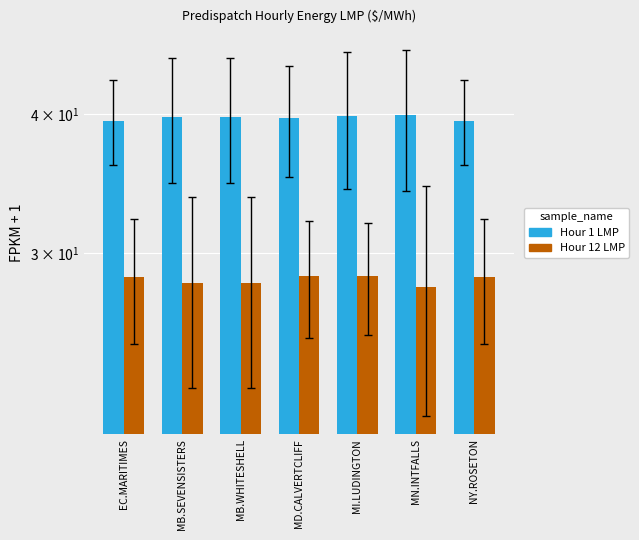

What is the lowest value of the Hour 12 LMP series?

28.0